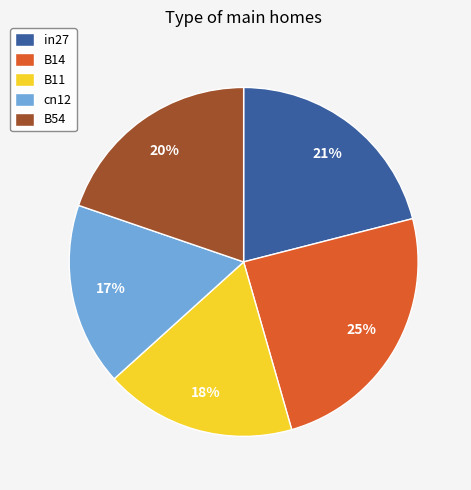

To the nearest percent, what percentage of the pie is B14?

25%